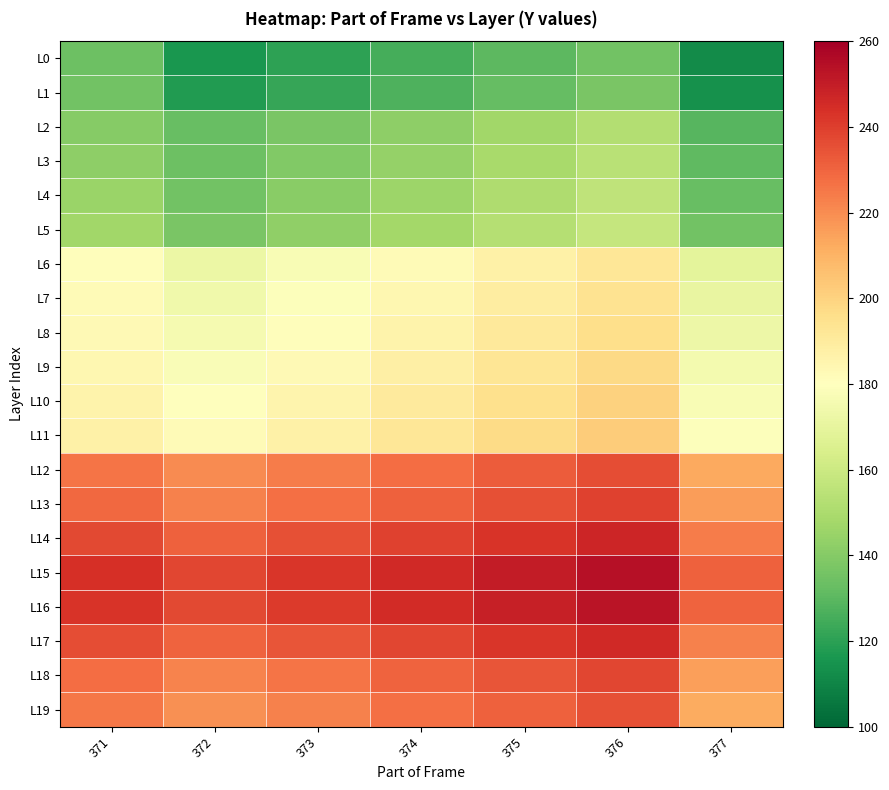

Between 372 and 377, which is larger?

372